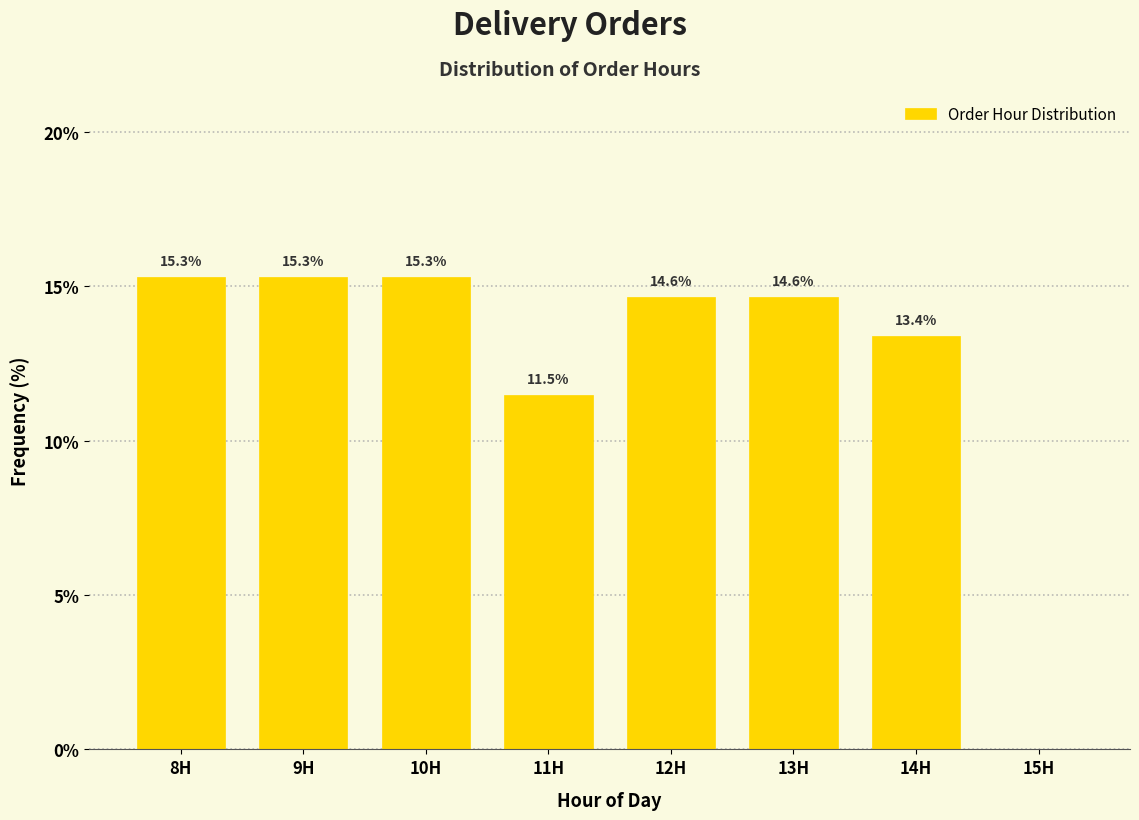

Reading right to left, list all the values displayed in this chart.

15H=0.0	14H=13.4	13H=14.6	12H=14.6	11H=11.5	10H=15.3	9H=15.3	8H=15.3